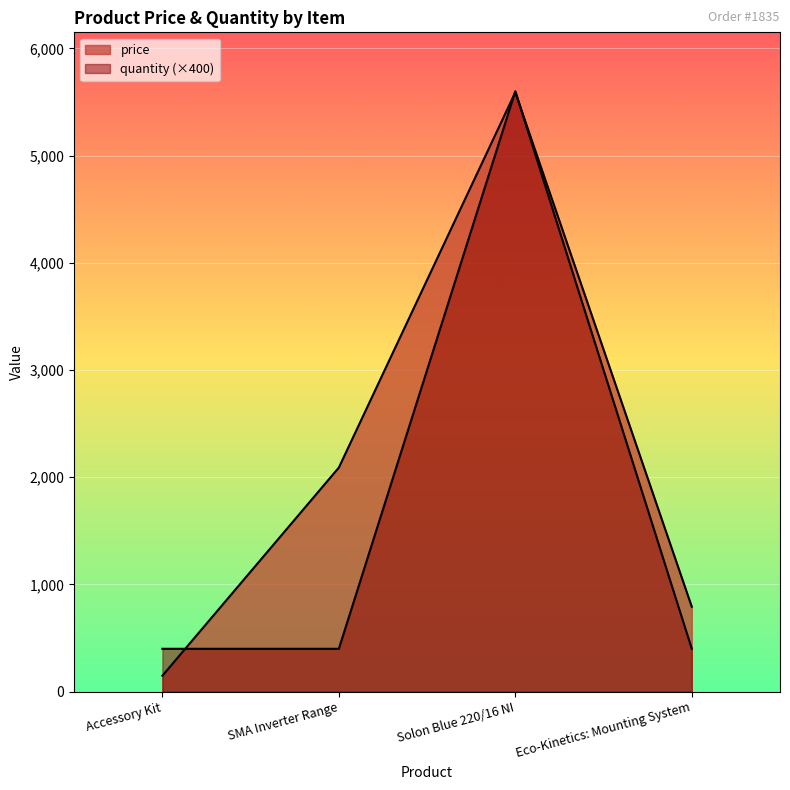

Which series has the largest range (max minus min)?

price